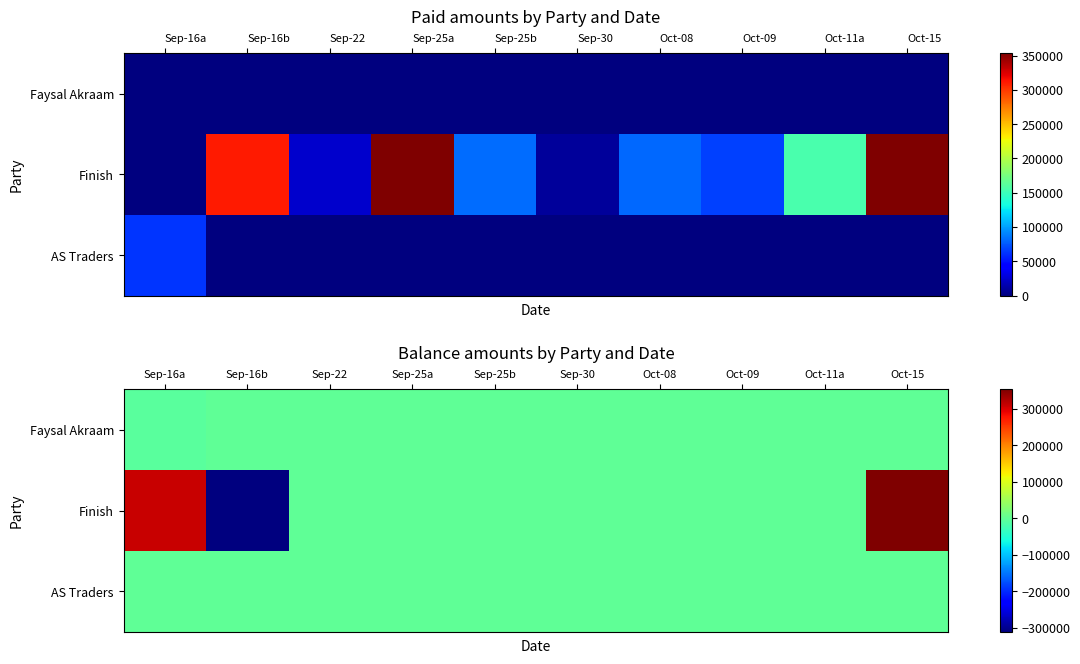

At how many categories does at least one series exceed -309320?

10